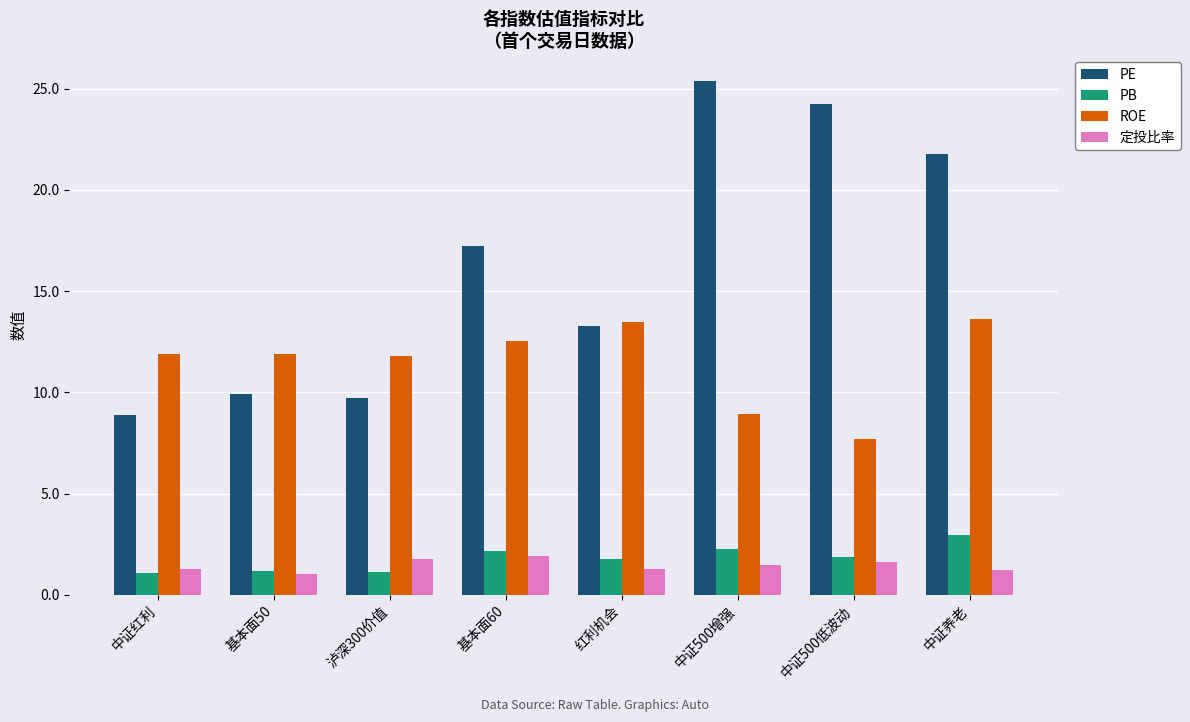

How many bars are there in each group?

4